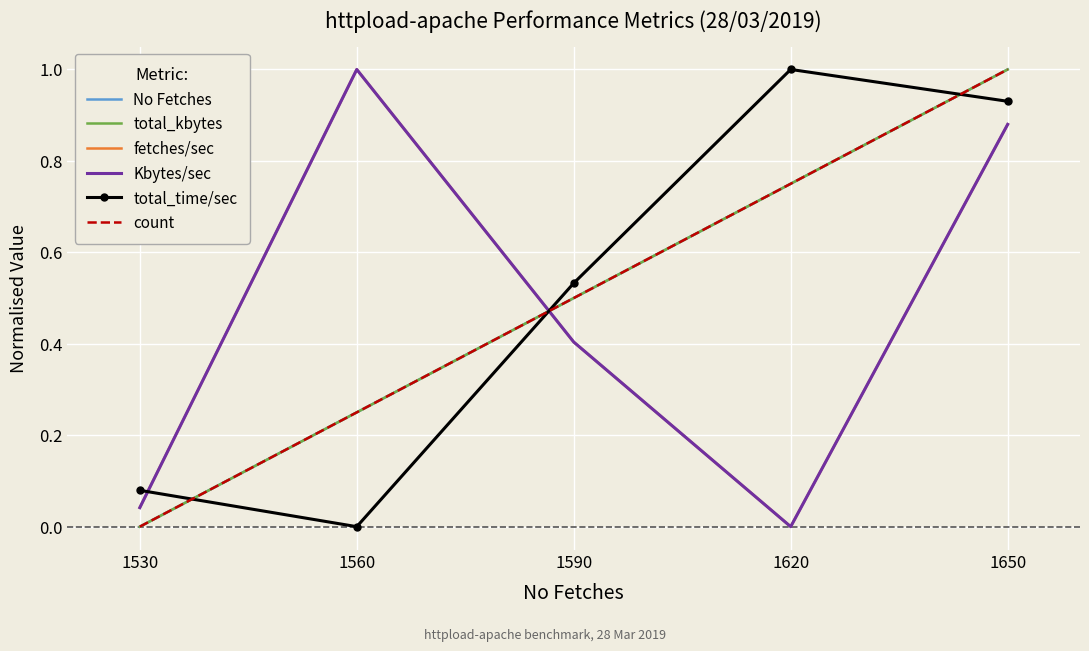

What is the maximum value shown in the chart?

1.0